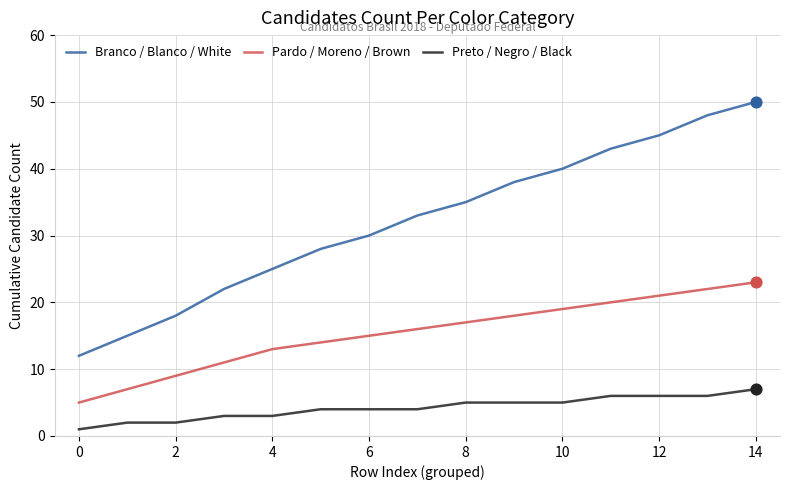

Which series has the largest range (max minus min)?

Branco / Blanco / White